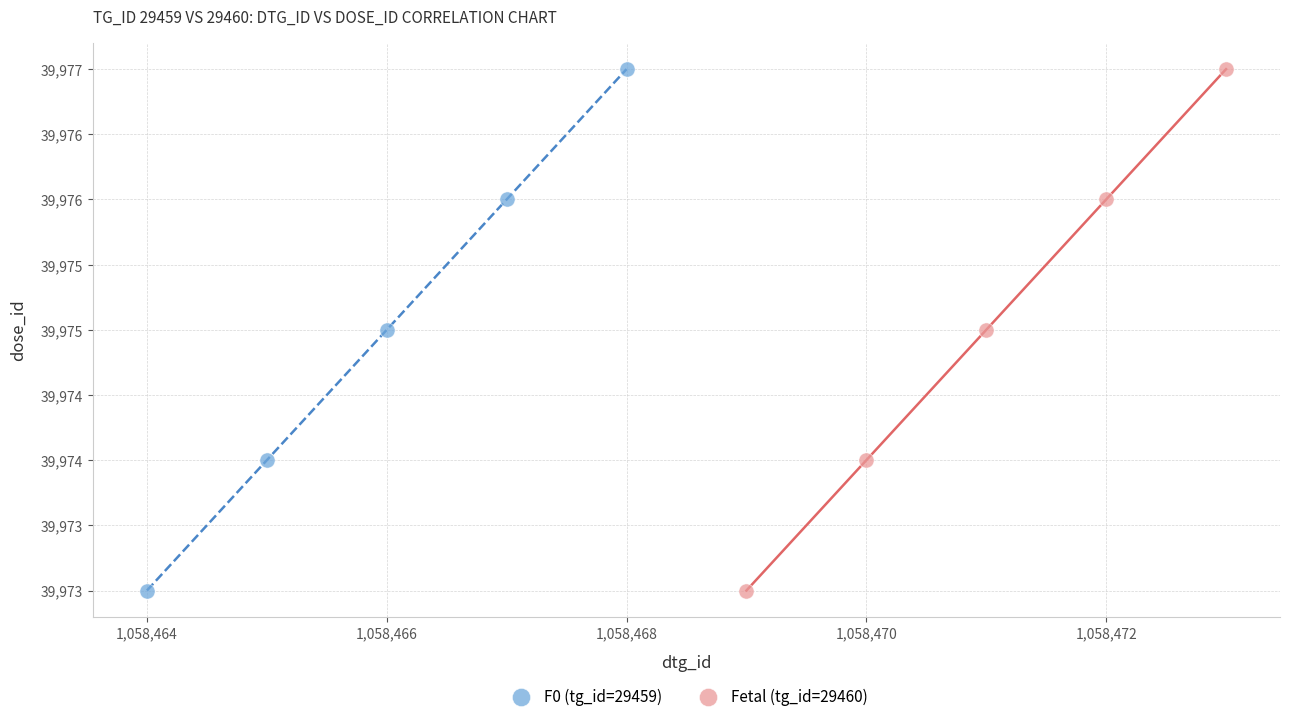

What are all the series names shown in the legend?

F0 (tg_id=29459), Fetal (tg_id=29460)